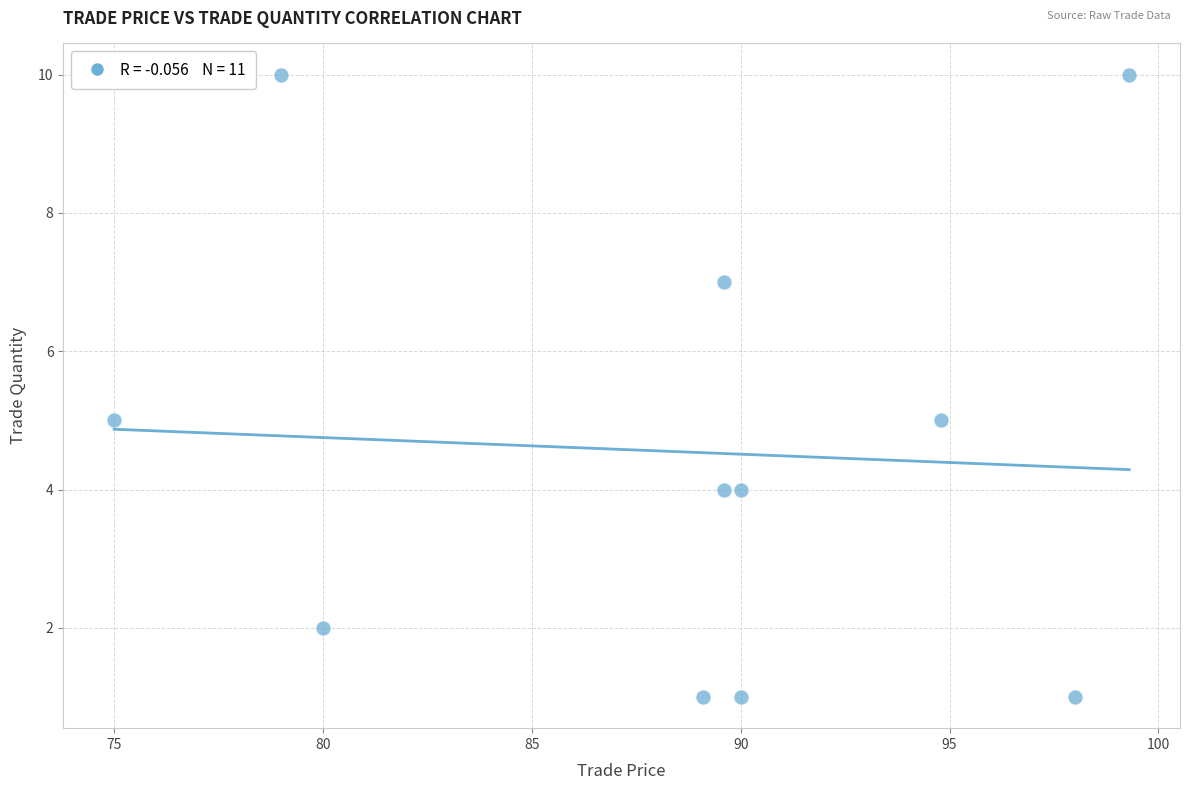

What is the average Y value?

5